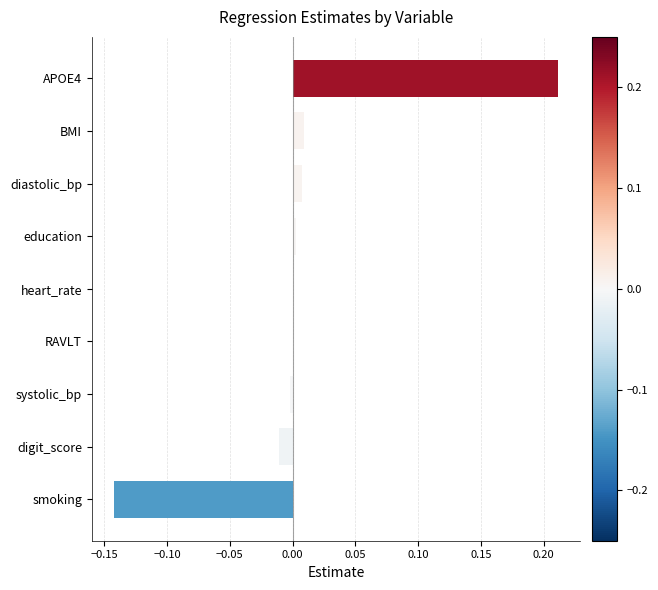

Which label corresponds to the largest value in the chart?

APOE4